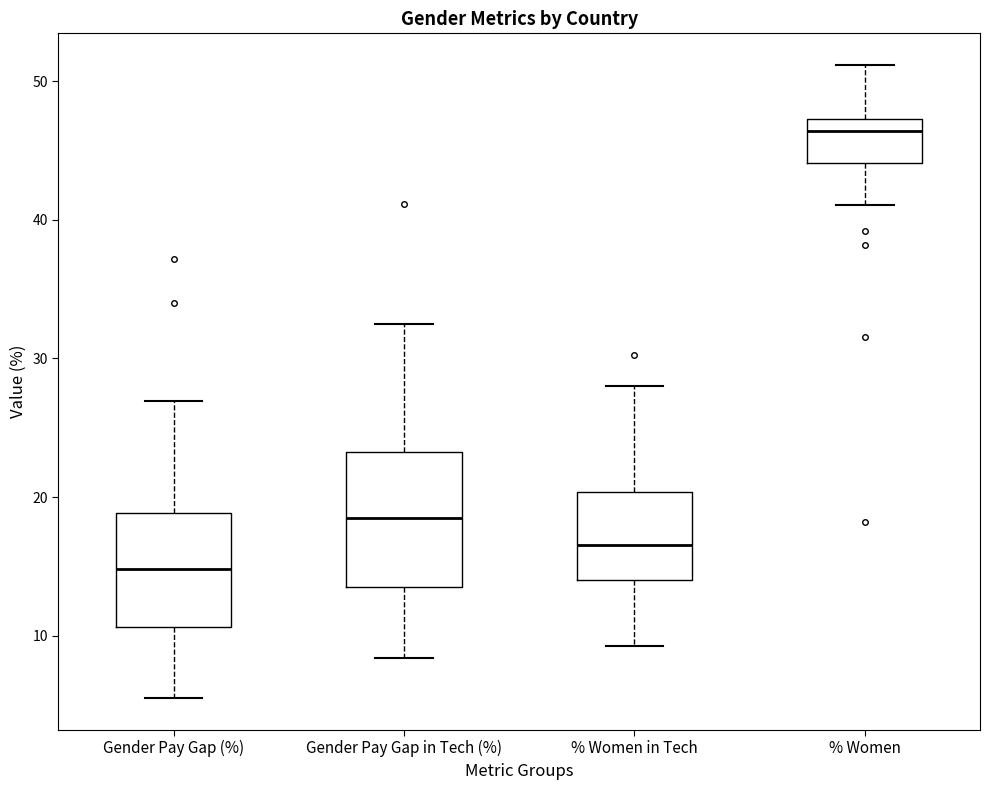

Reading left to right, read every box against the y-axis: the position of its median line, the range the box covers, and the ends of its whiskers. The values are not printed on the chart, so give them approximately, as read against the axis.

Gender Pay Gap (%): median 15, box 11 to 19, whiskers 6 to 27
Gender Pay Gap in Tech (%): median 19, box 14 to 23, whiskers 8 to 33
% Women in Tech: median 17, box 14 to 20, whiskers 9 to 28
% Women: median 46, box 44 to 47, whiskers 41 to 51